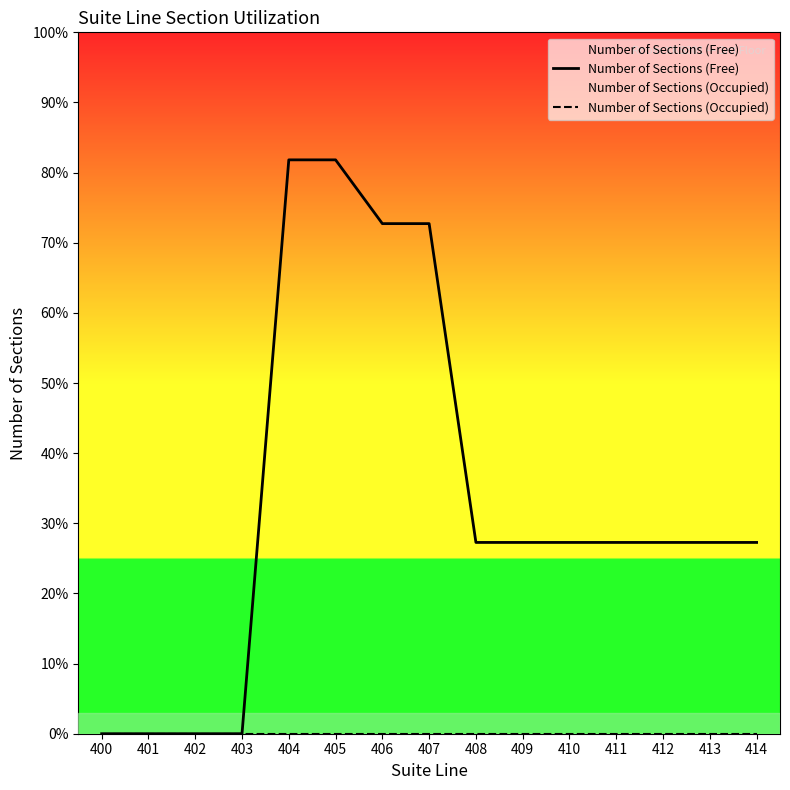

Reading left to right, transcribe all the data shown in this chart.

Number of Sections (Free): 400=0	401=0	402=0	403=0	404=9	405=9	406=8	407=8	408=3	409=3	410=3	411=3	412=3	413=3	414=3
Number of Sections (Occupied): 400=0	401=0	402=0	403=0	404=0	405=0	406=0	407=0	408=0	409=0	410=0	411=0	412=0	413=0	414=0